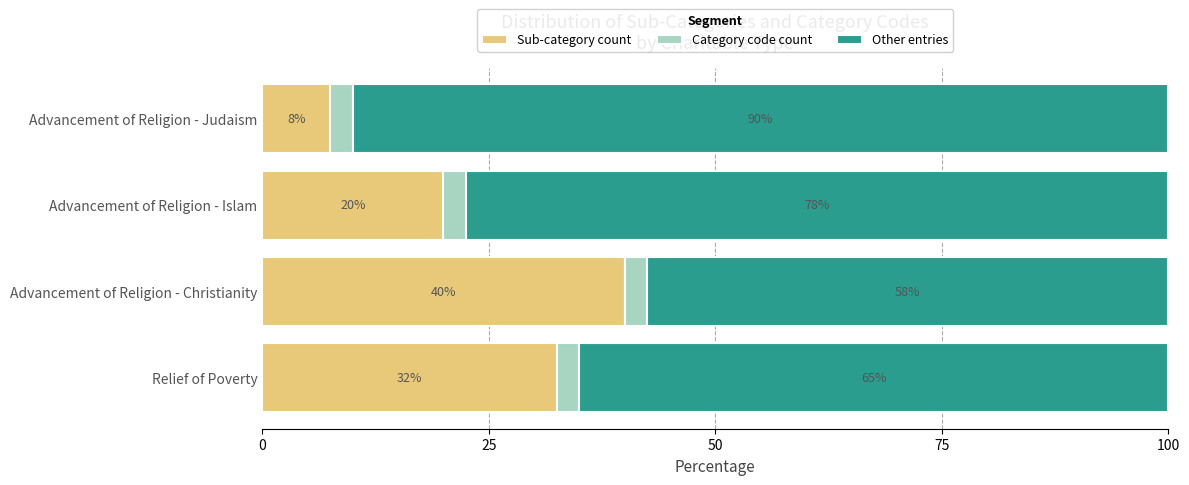

How many Sub-category count values are between 20 and 40?

3